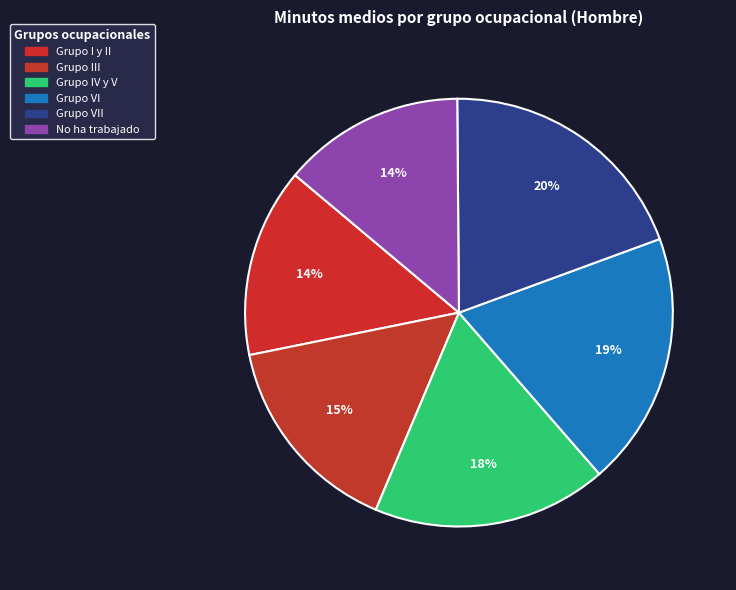

How many segments does this pie chart have?

6